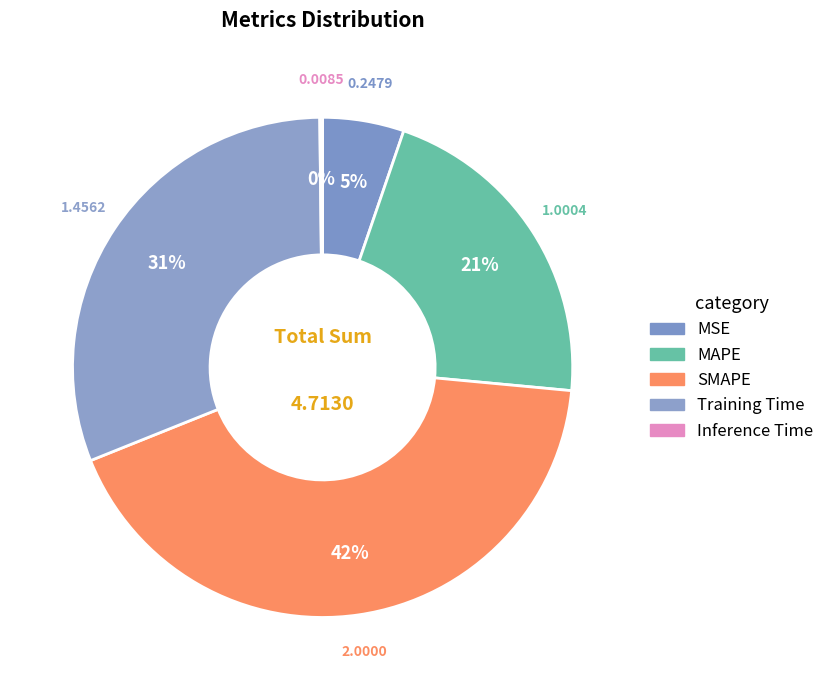

To the nearest percent, what is the difference between the largest and smallest slice percentages?

42%